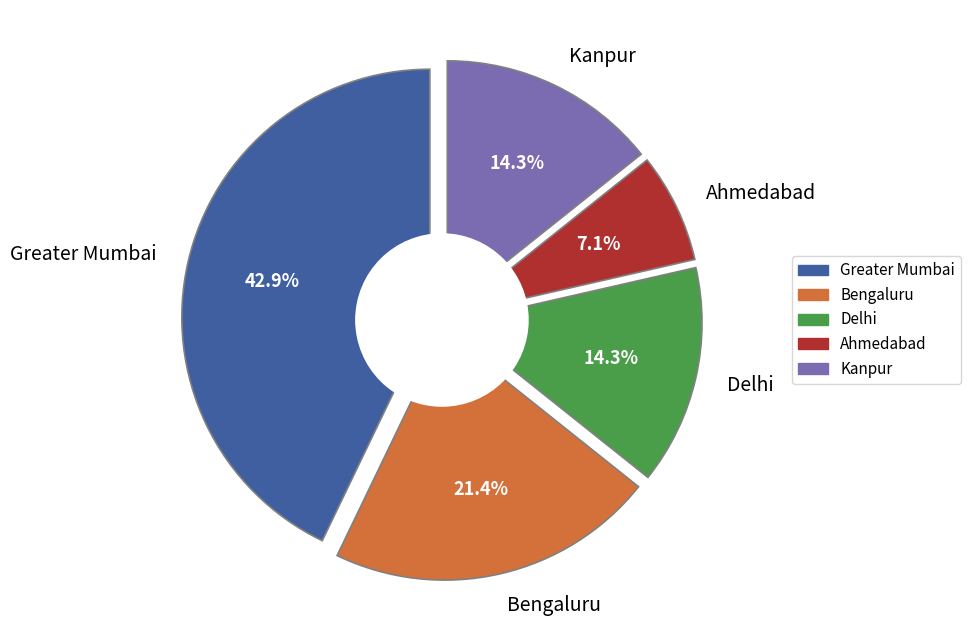

To the nearest percent, what is the difference between the largest and smallest slice percentages?

36%